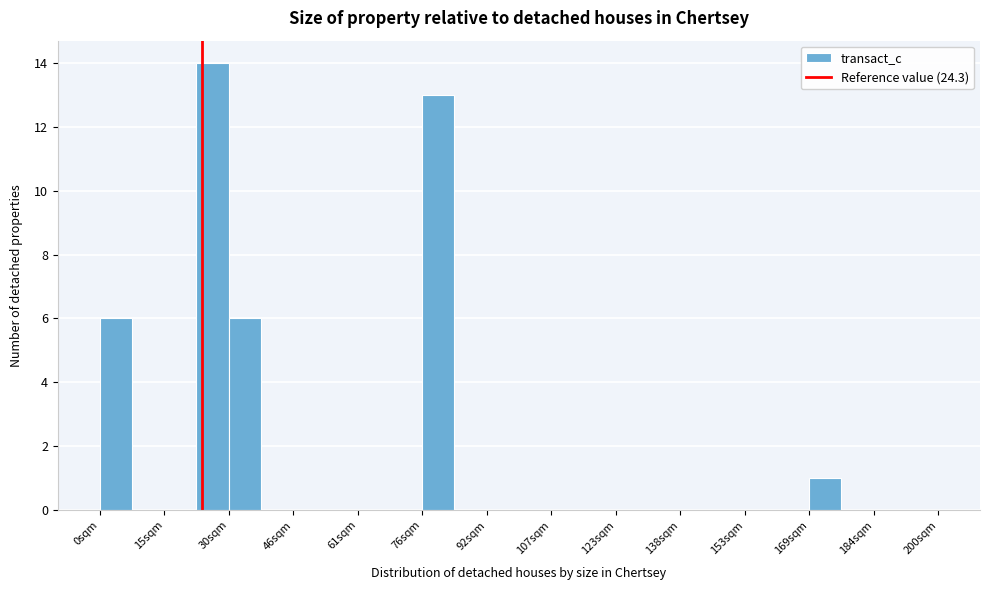

Around what value on the x-axis is the tallest bar? Give the approximate position of its centre, as read against the axis.

26